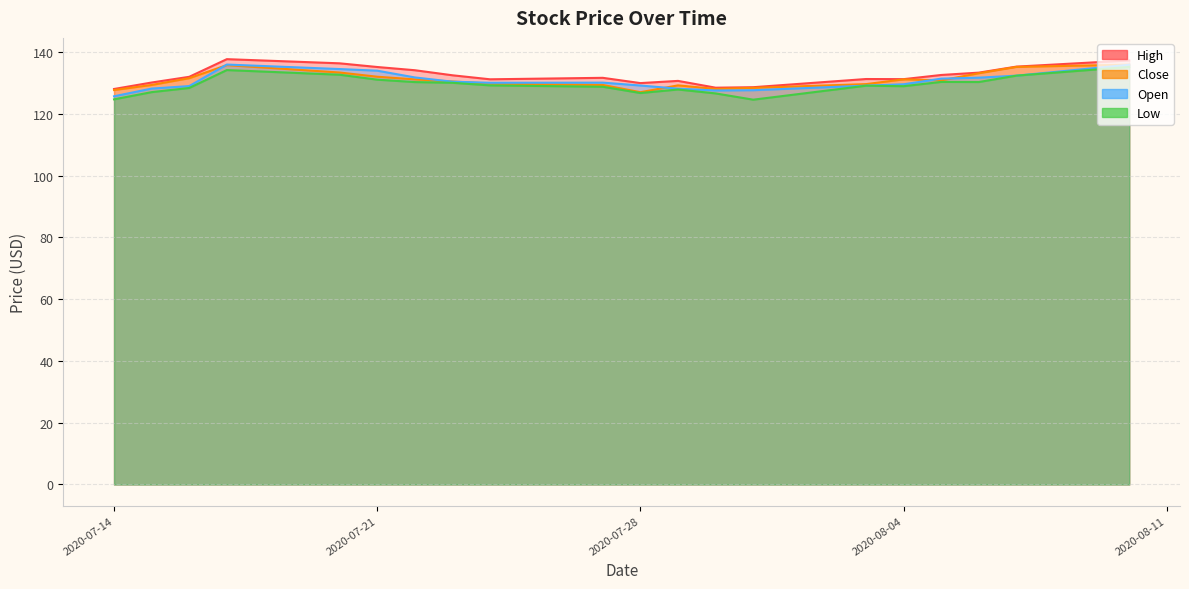

Does the chart have visible grid lines?

Yes